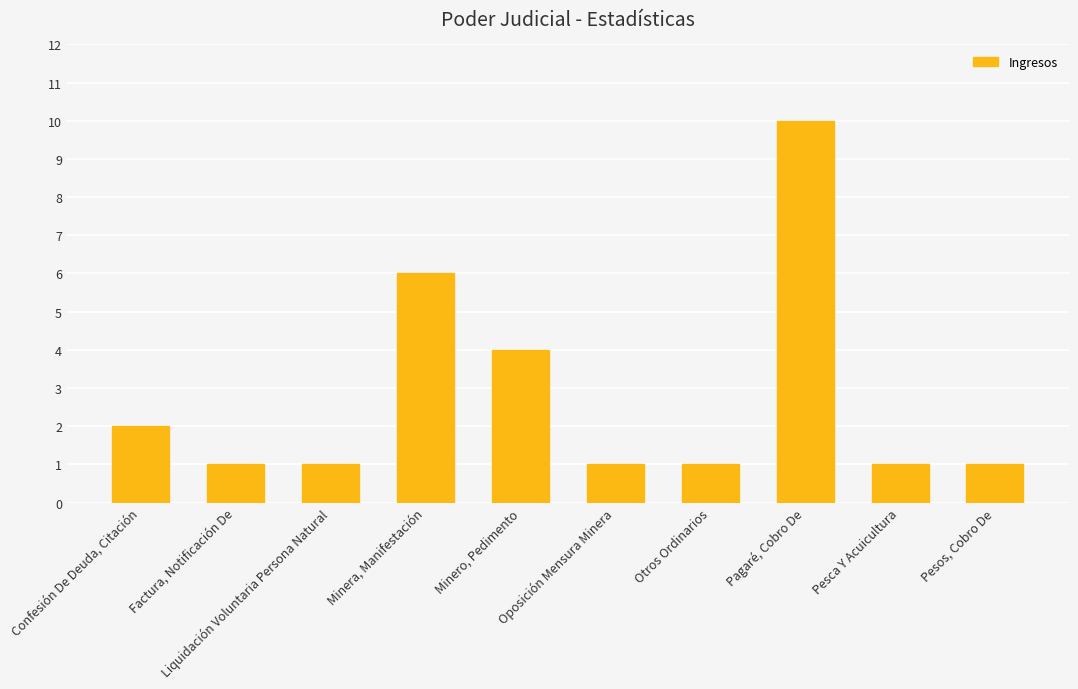

Reading right to left, what are all the values shown in this chart?

Pesos, Cobro De=1	Pesca Y Acuicultura=1	Pagaré, Cobro De=10	Otros Ordinarios=1	Oposición Mensura Minera=1	Minero, Pedimento=4	Minera, Manifestación=6	Liquidación Voluntaria Persona Natural=1	Factura, Notificación De=1	Confesión De Deuda, Citación=2